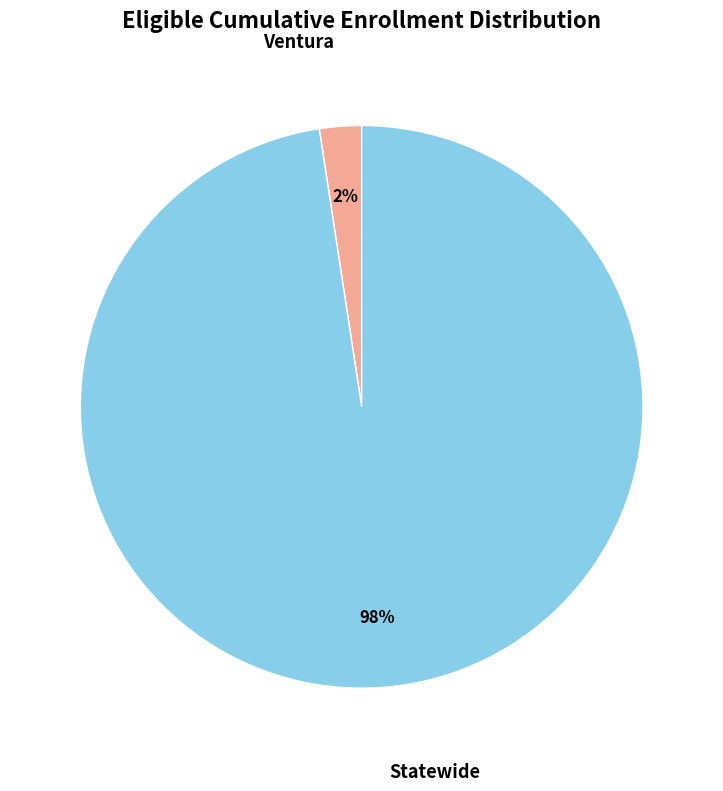

Which category has the smallest portion of the pie?

Ventura